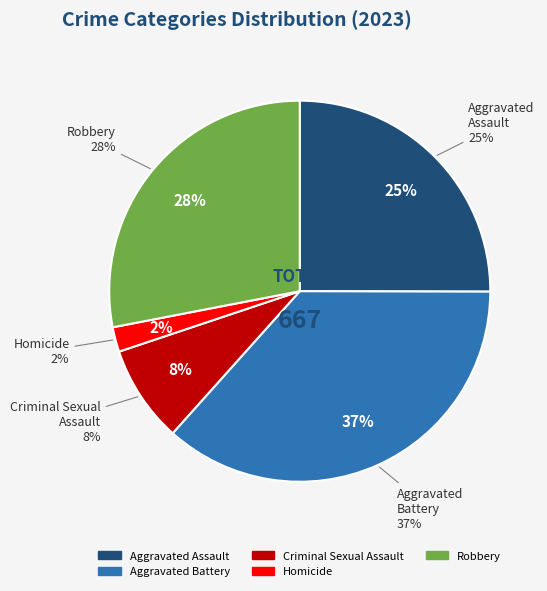

What is the smallest slice in the pie chart?

Homicide